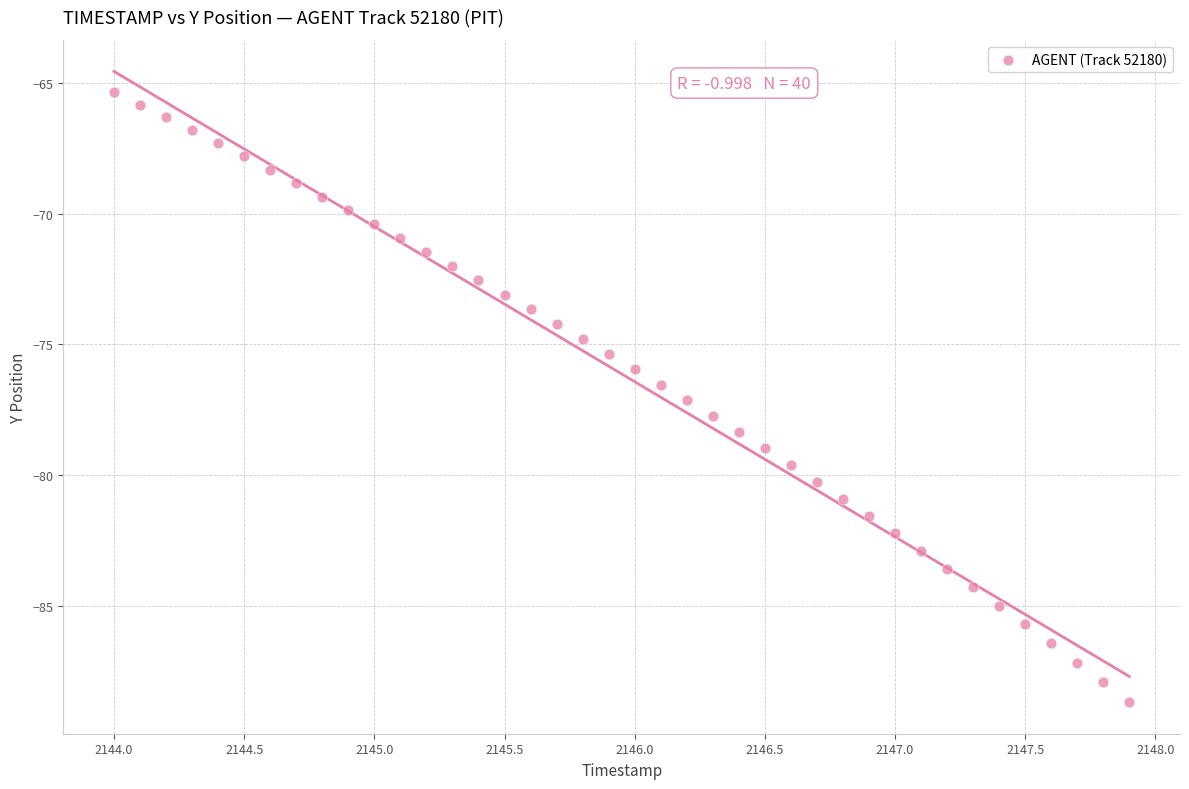

What is the range of X values (max minus min)?

3.9